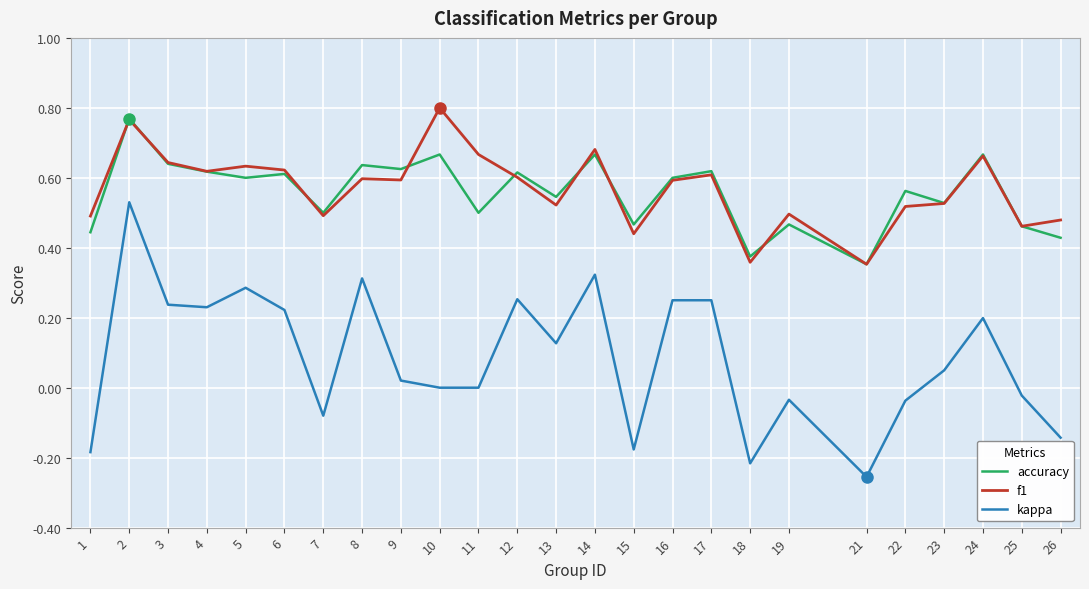

True or false: accuracy and kappa cross at least once.

False